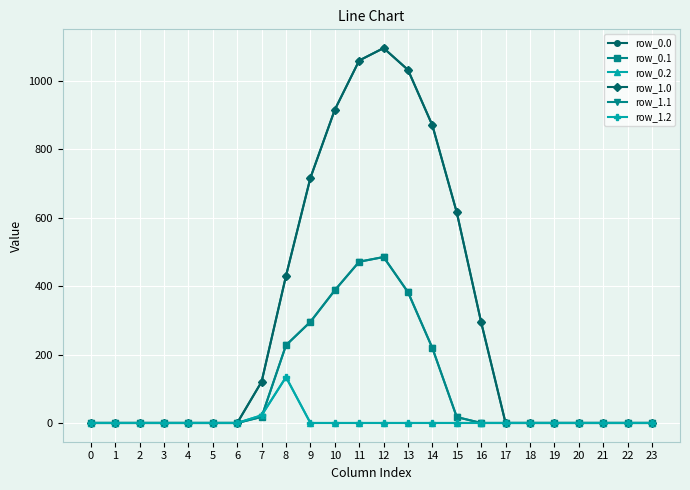

List the series in order of their peak value, highest first.

row_0.0, row_1.0, row_0.1, row_1.1, row_0.2, row_1.2